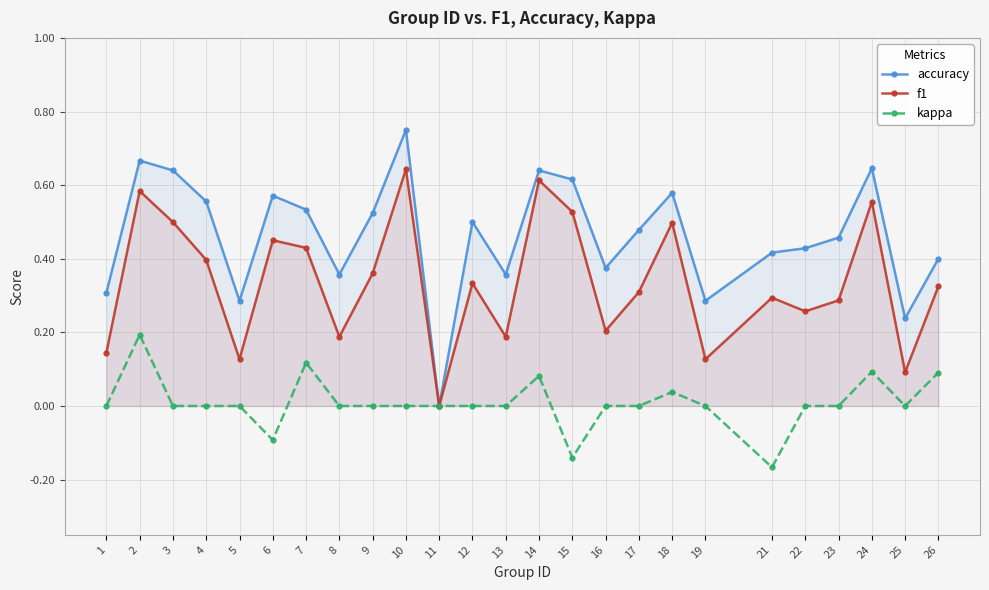

Which category has the lowest value across all series?

21